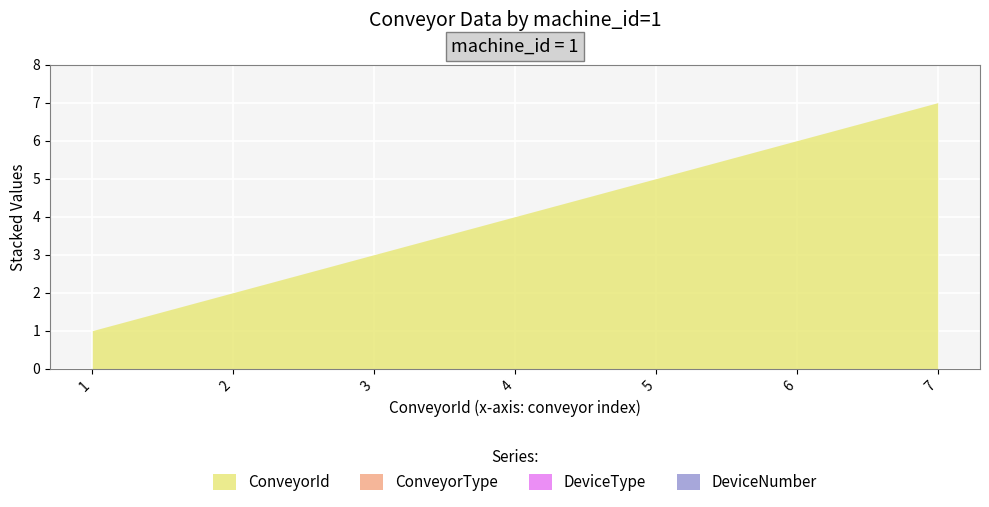

True or false: ConveyorType and DeviceNumber cross at least once.

False